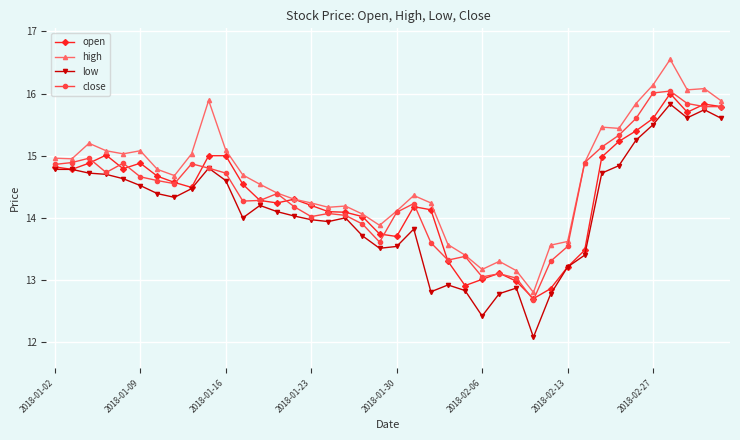

What is the minimum value shown in the chart?

12.1